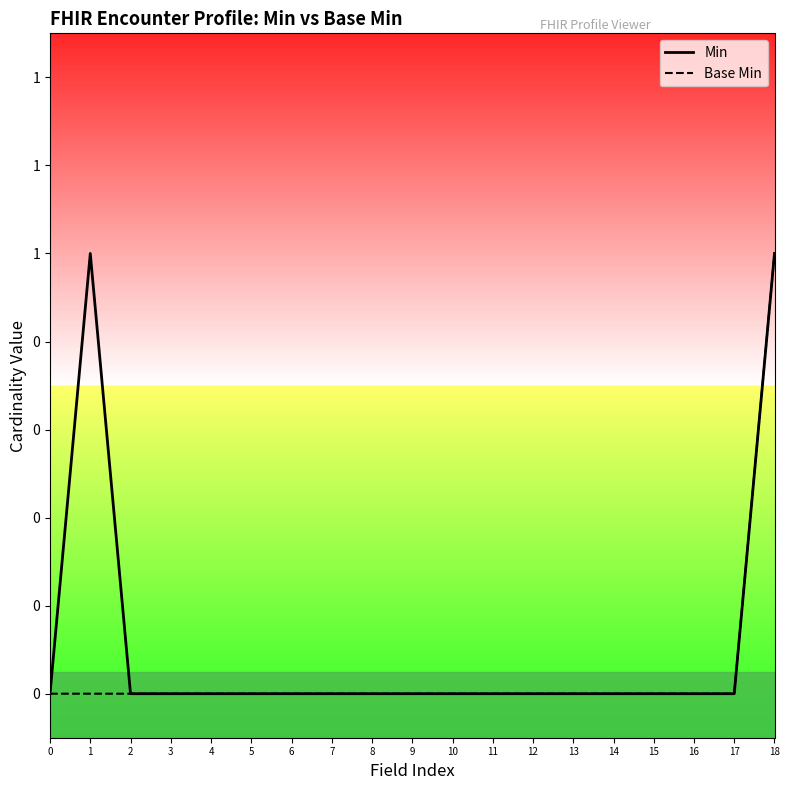

What is the difference between the Min values at 18 and 7?

1